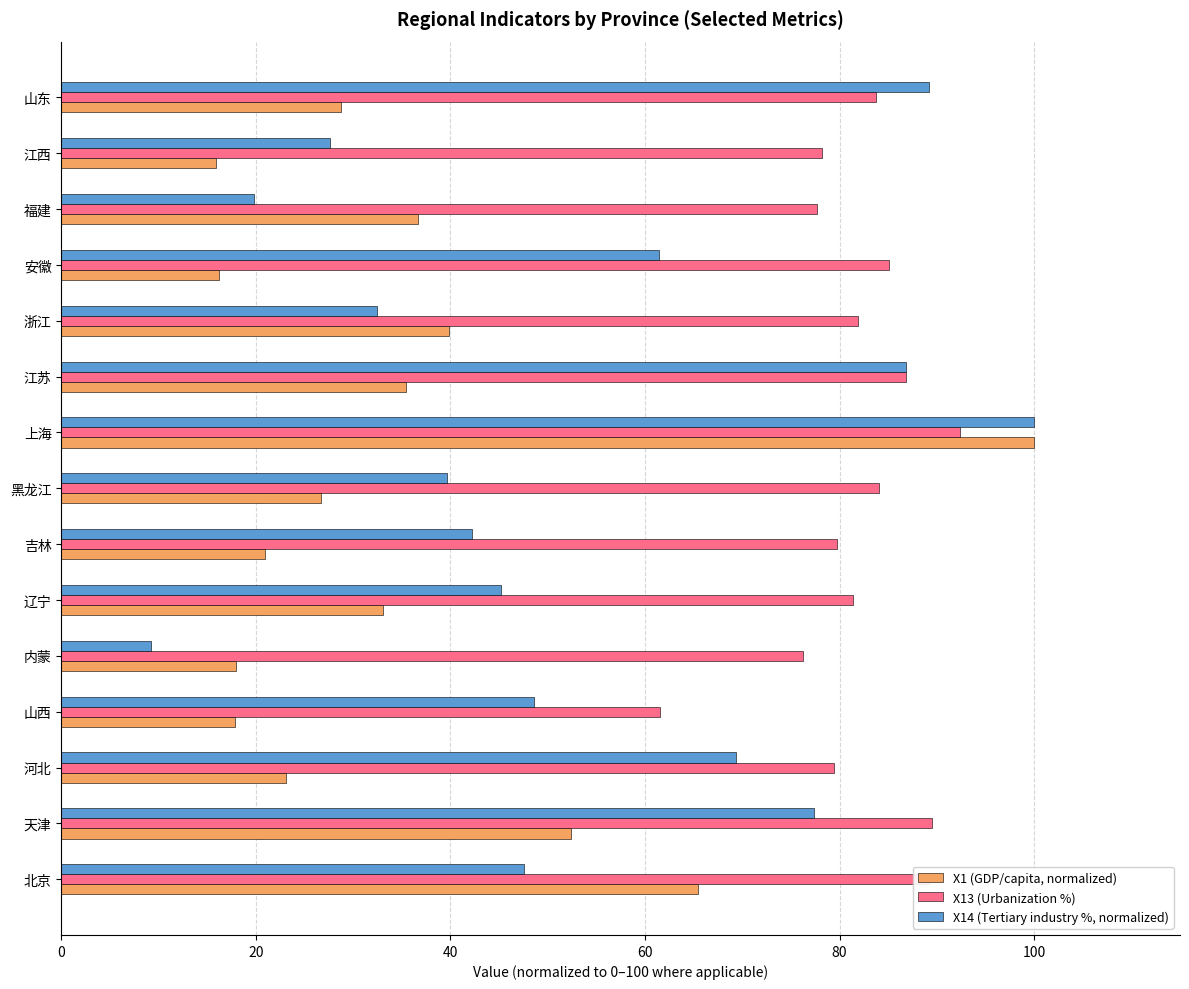

Which series has the largest range (max minus min)?

X14 (Tertiary industry %, normalized)